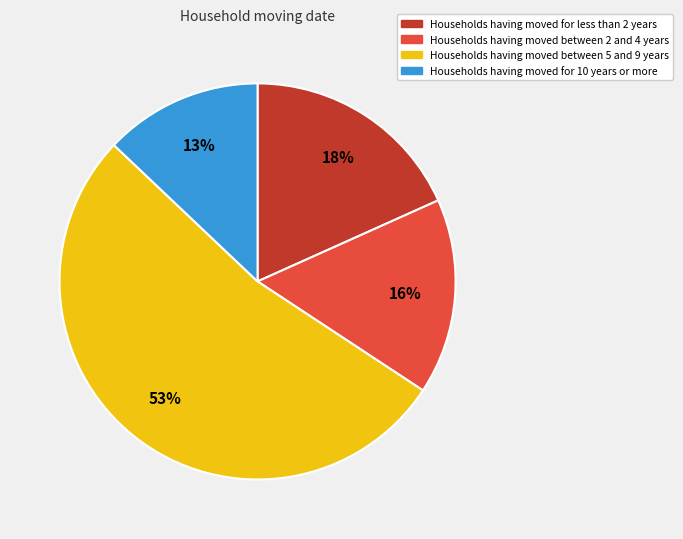

To the nearest percent, what is the average slice percentage?

25%